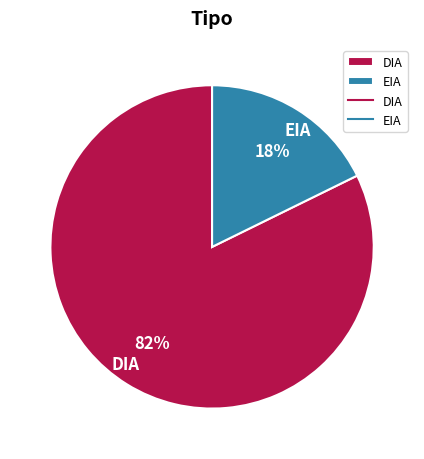

What is the majority slice?

DIA